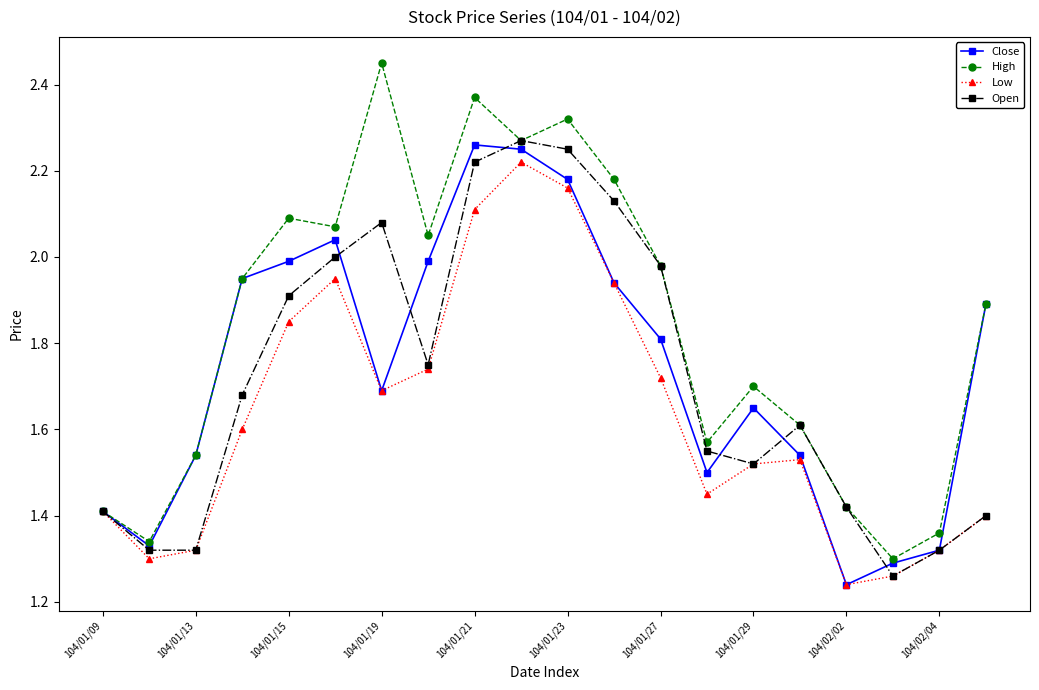

At how many categories does at least one series exceed 1?

20